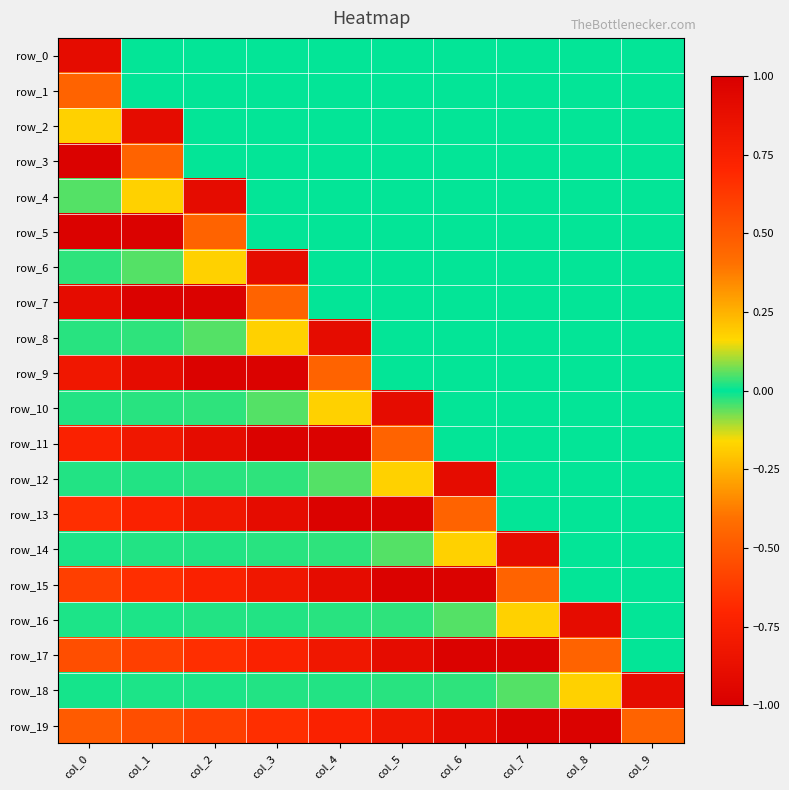

True or false: row_2 has a value of 0.0 at col_4.

True